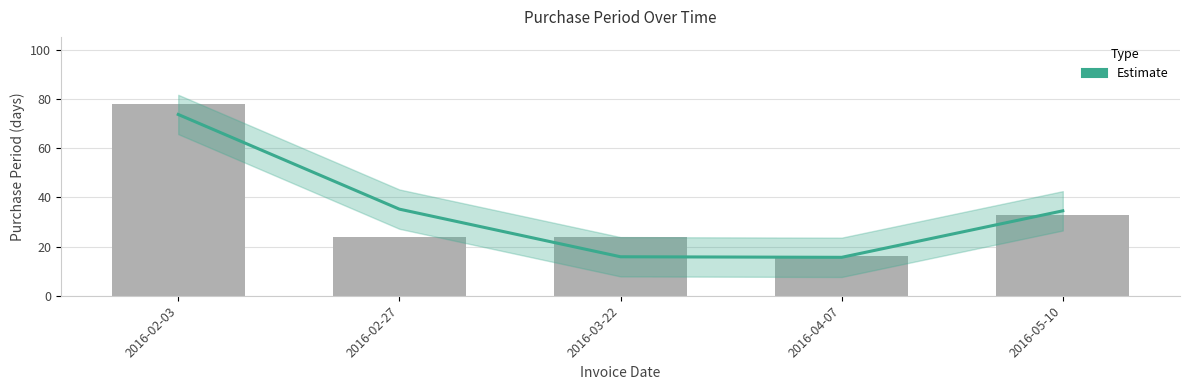

How many bars are there in total?

5